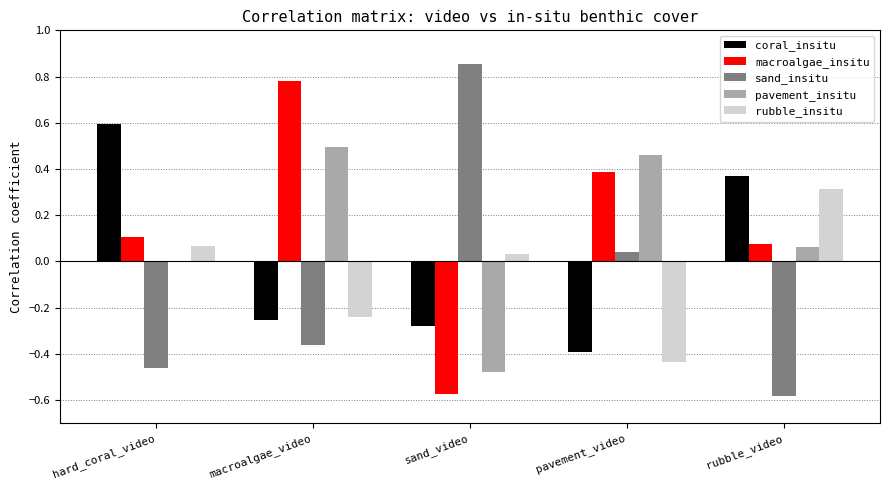

Between sand_video and rubble_video, which series saw the biggest shift?

sand_insitu